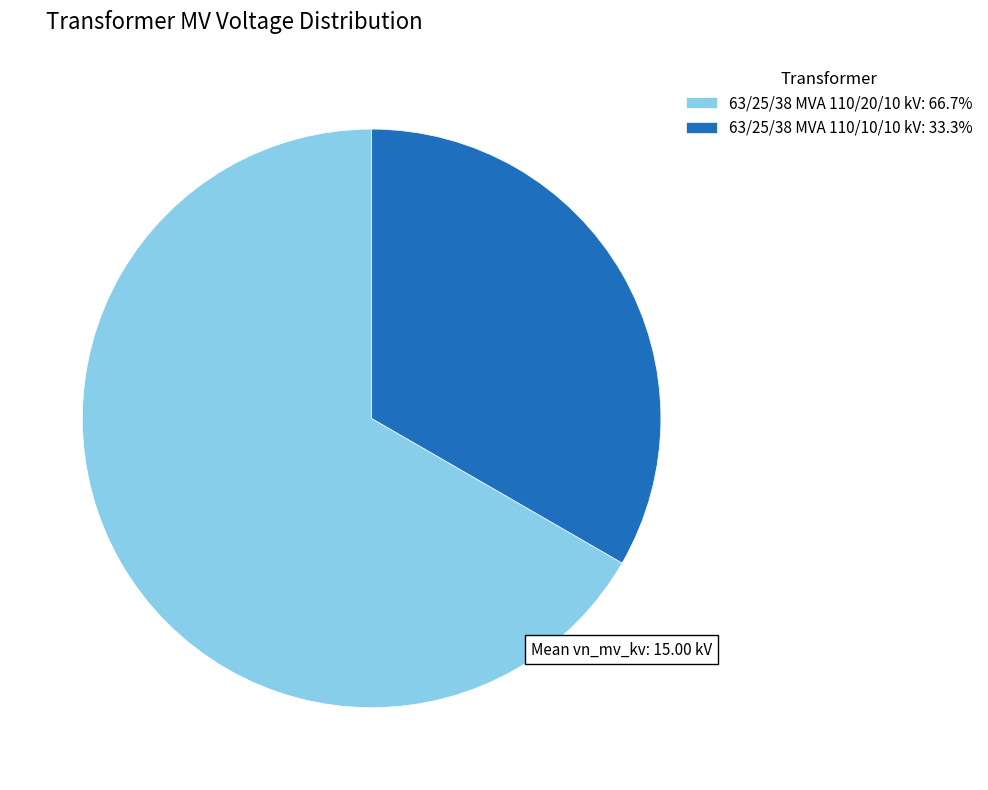

What is the ratio of the value at 63/25/38 MVA 110/20/10 kV: 66.7% to the value at 63/25/38 MVA 110/10/10 kV: 33.3%?

2.0